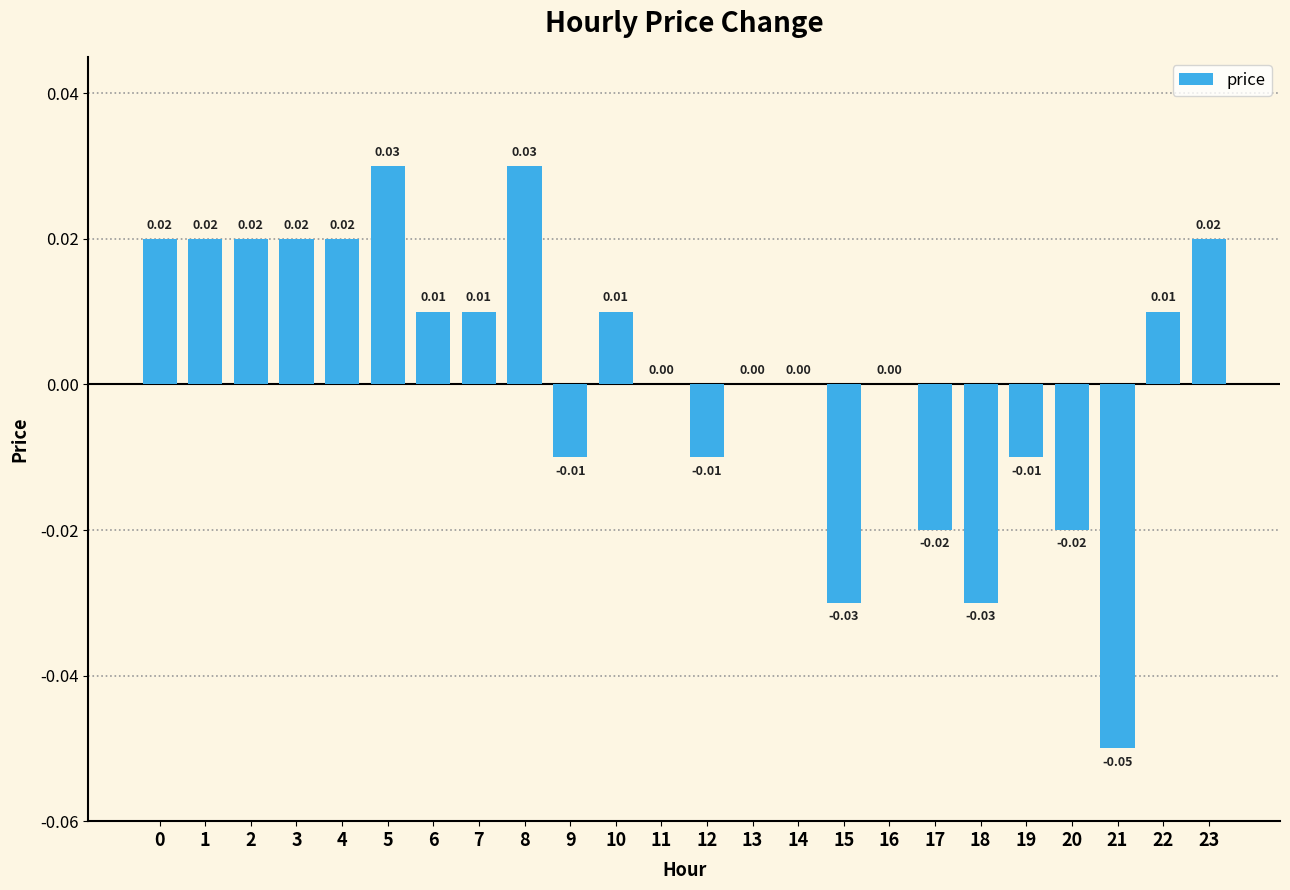

How many data points does each series have?

24